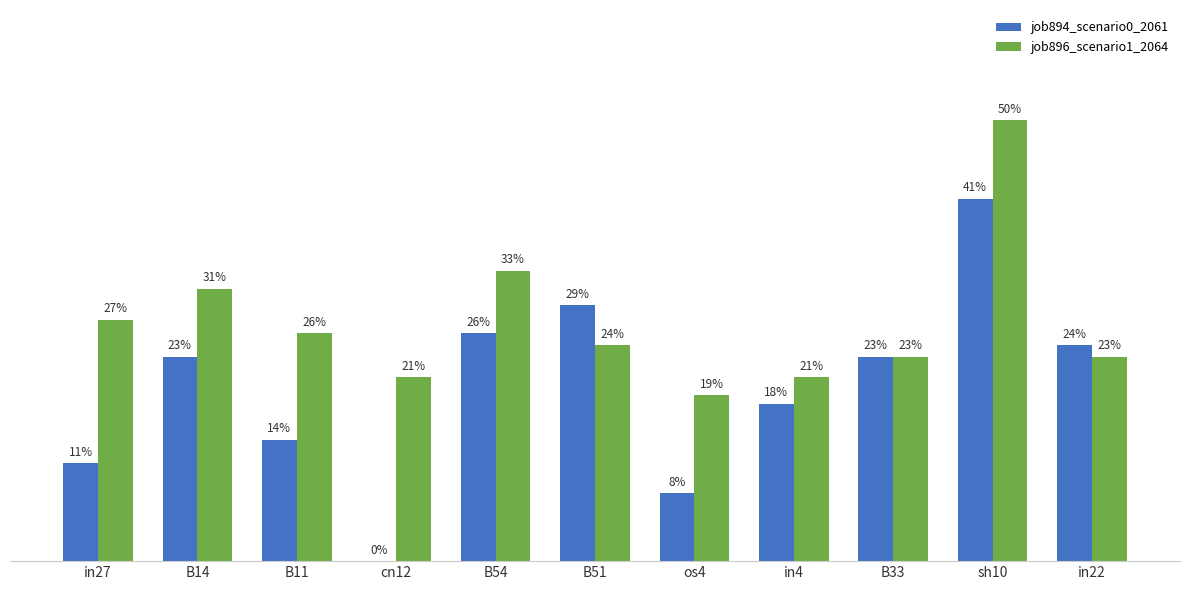

Where is job896_scenario1_2064 nearest to the value 0?

os4